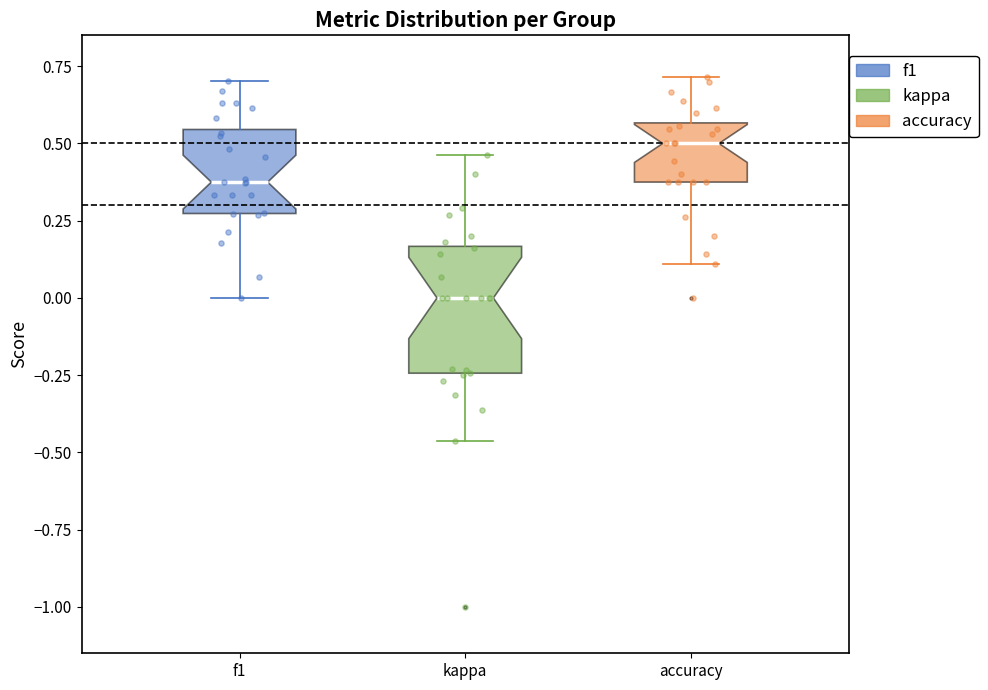

Reading left to right, read every box against the y-axis: the position of its median line, the range the box covers, and the ends of its whiskers. The values are not printed on the chart, so give them approximately, as read against the axis.

f1: median 0.40, box 0.25 to 0.55, whiskers 0.00 to 0.70
kappa: median 0.00, box -0.25 to 0.15, whiskers -0.45 to 0.45
accuracy: median 0.50, box 0.40 to 0.55, whiskers 0.10 to 0.70